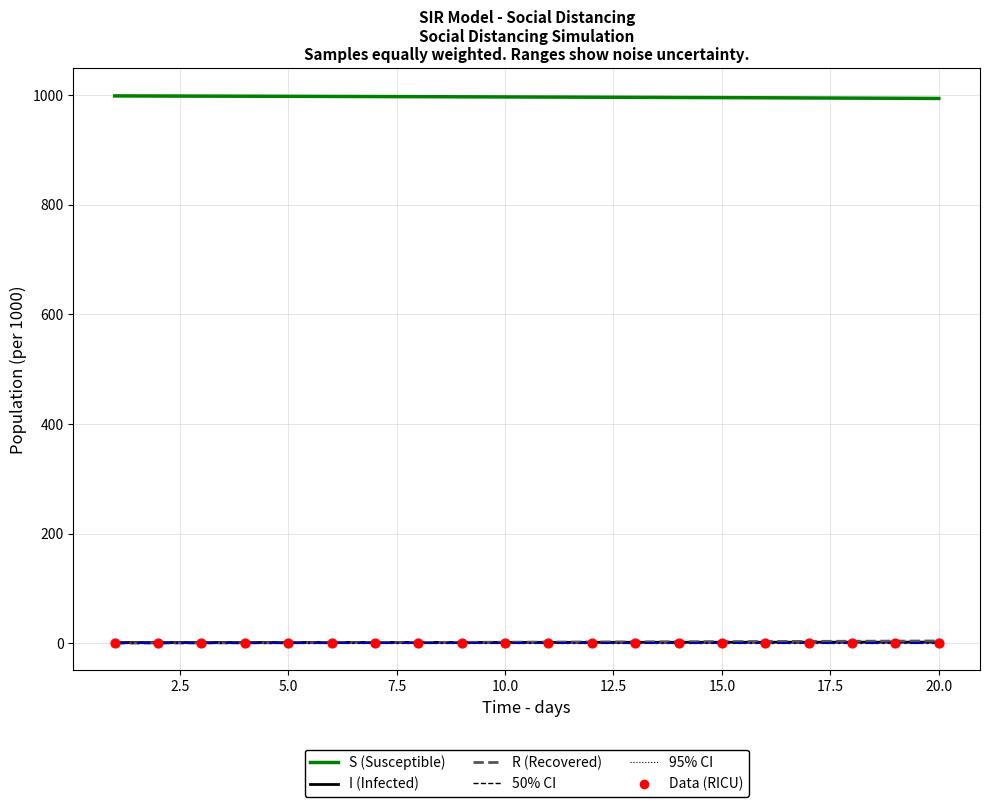

Which series reaches the maximum Y coordinate?

S (Susceptible)